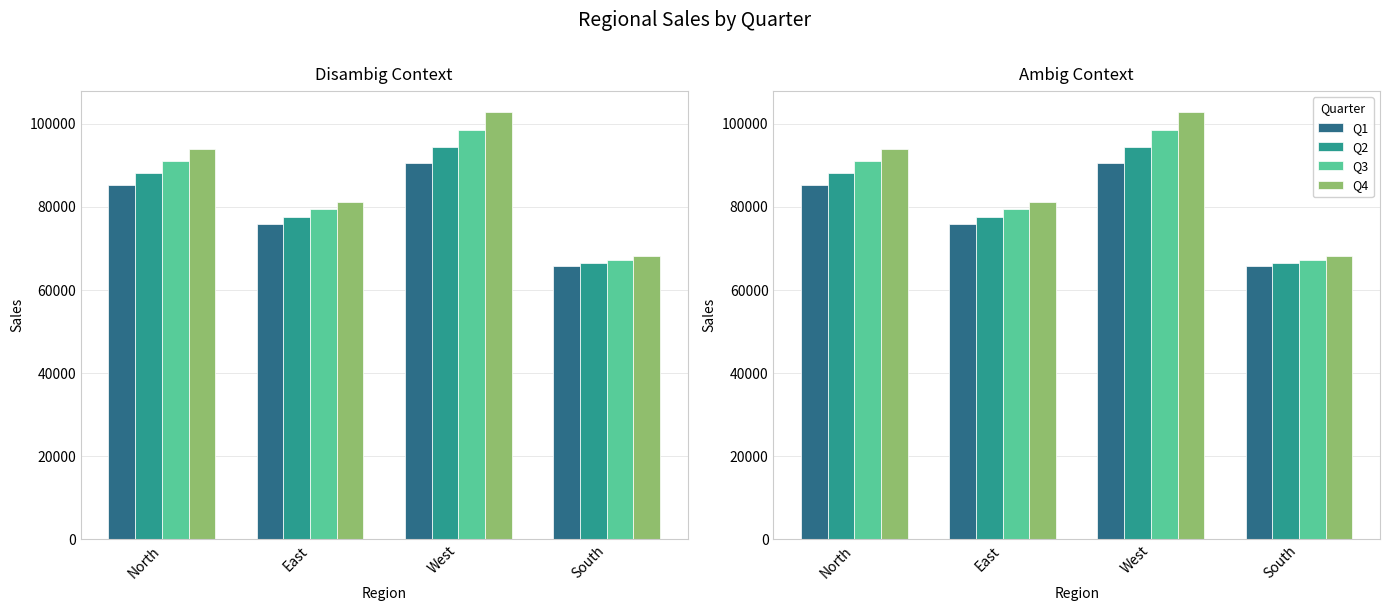

What is the total value across all series at East?

314199.5